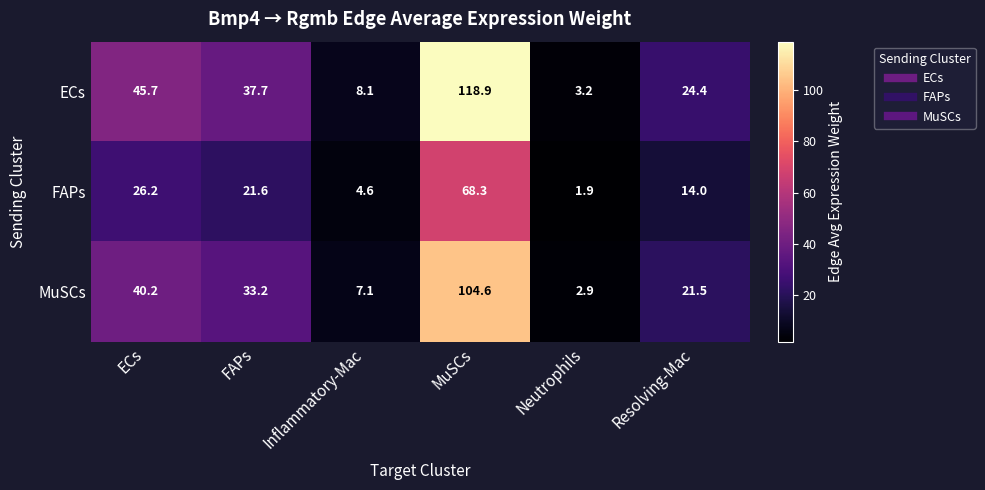

What is the approximate value of FAPs at Inflammatory-Mac?

4.6